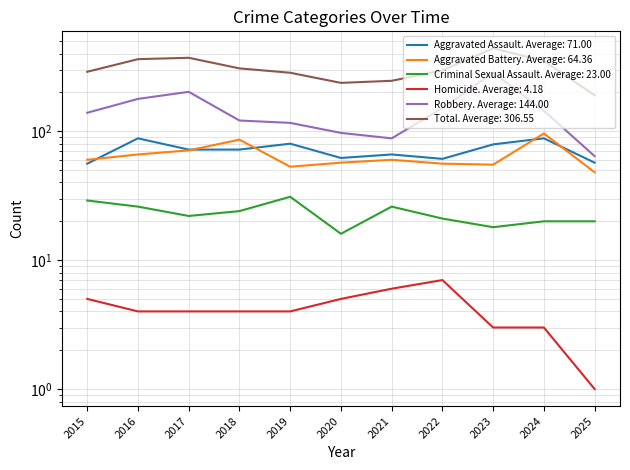

What is the value of the Robbery point at the 2nd from the left?

178